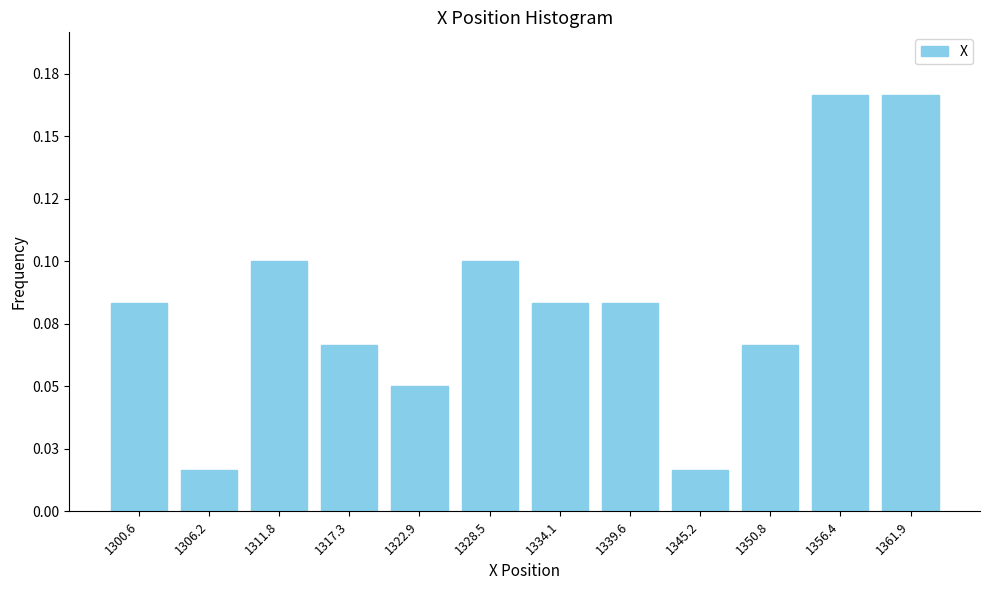

Are the bars horizontal?

No